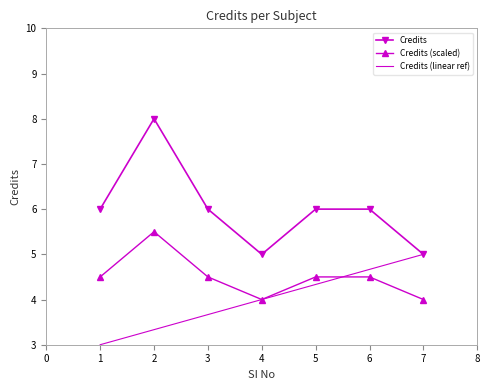

True or false: Credits and Credits (scaled) intersect in this chart.

False